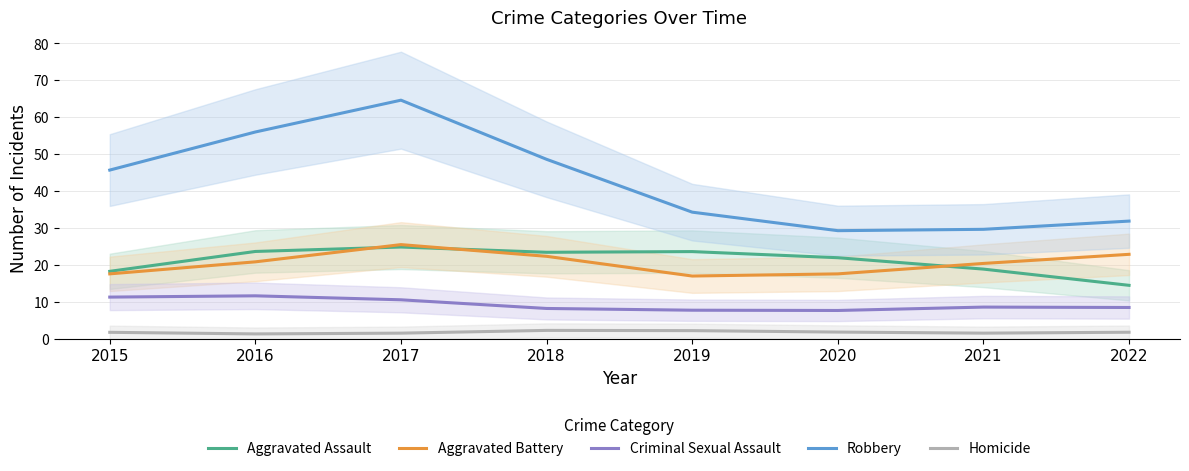

In Aggravated Assault, how many points are higher than both neighbors (excluding endpoints)?

2